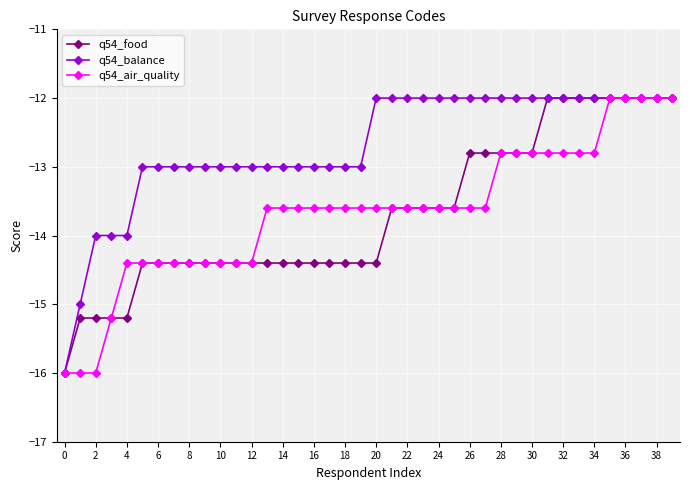

Which series has the largest total across all categories?

q54_balance